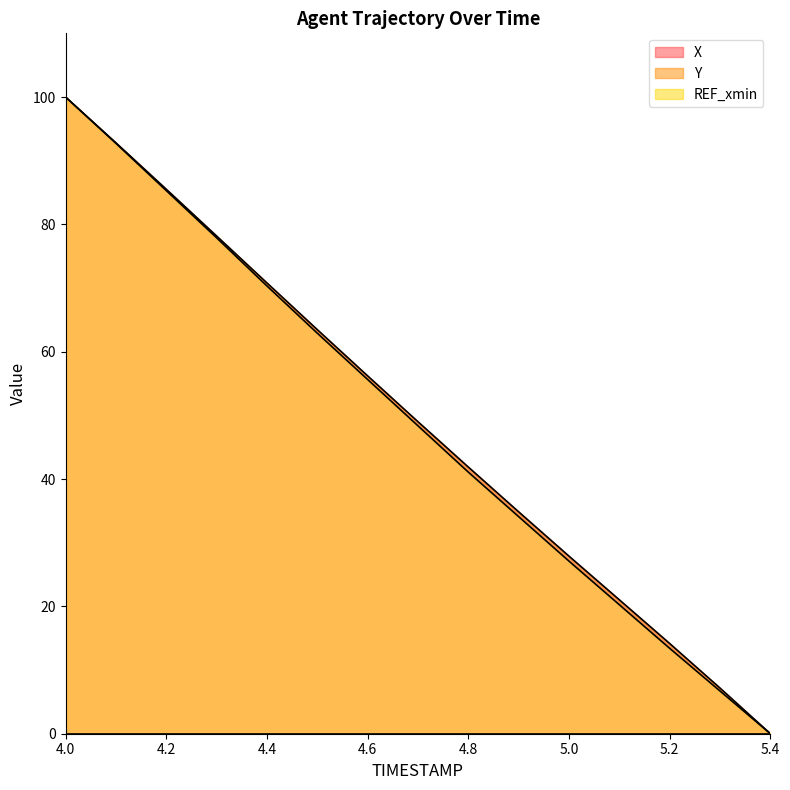

Which series has the largest range (max minus min)?

X